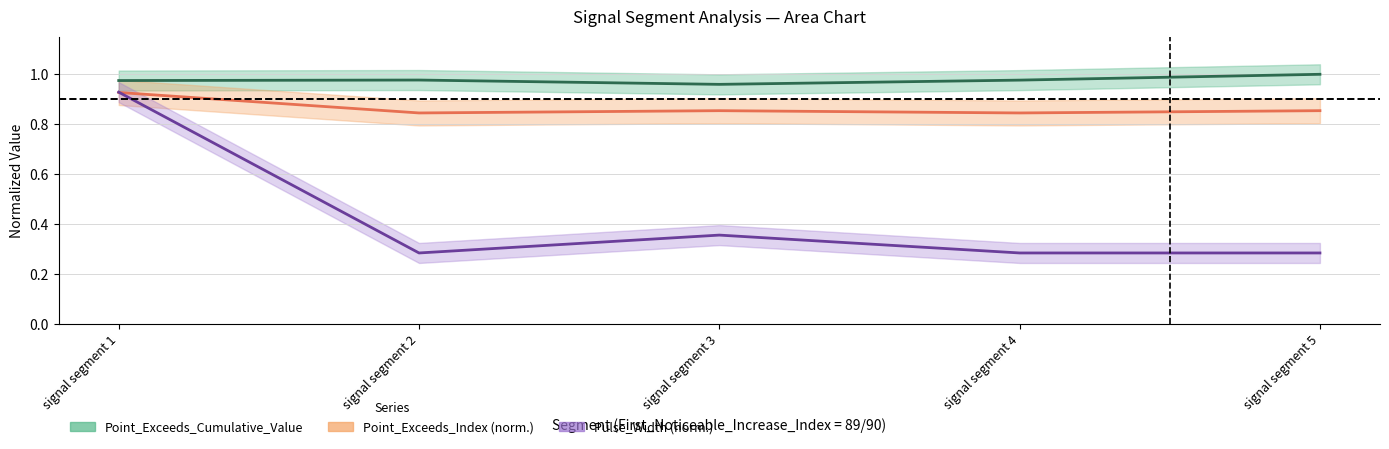

True or false: Point_Exceeds_Cumulative_Value has more than 0 points higher than both neighbors.

True